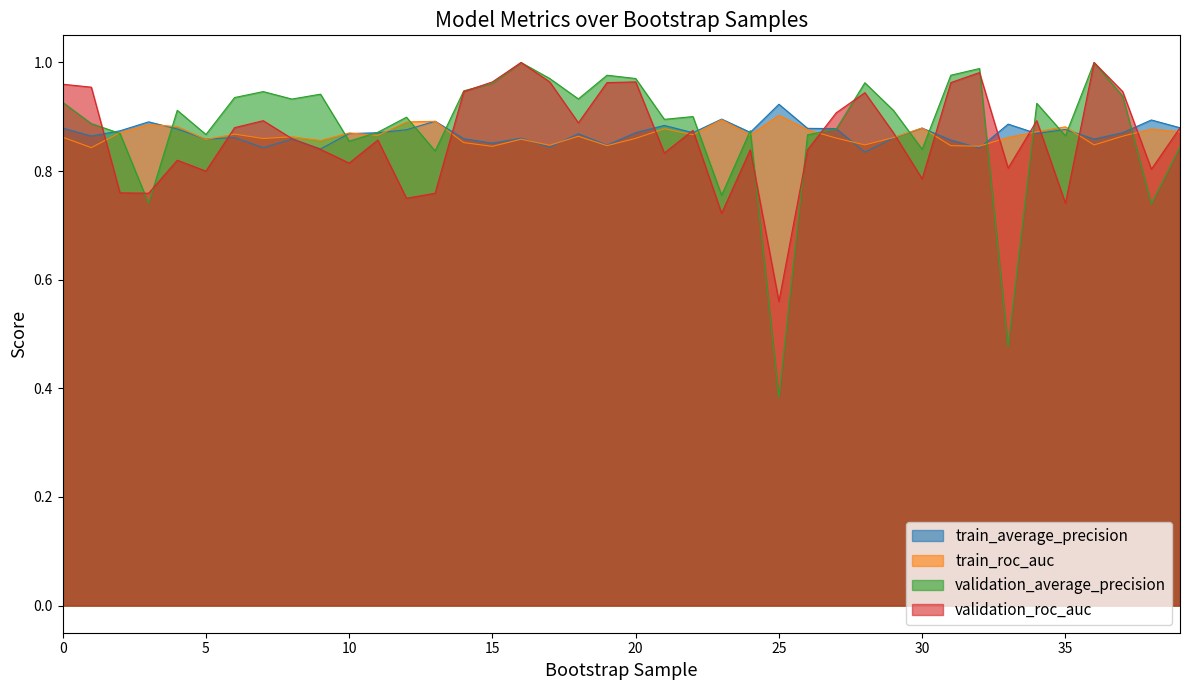

What is the value of the train_roc_auc point at the 12th from the left?

0.9